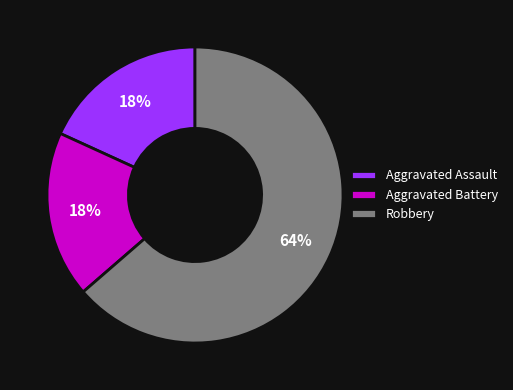

What percentage is the Aggravated Battery slice, to the nearest percent?

18%